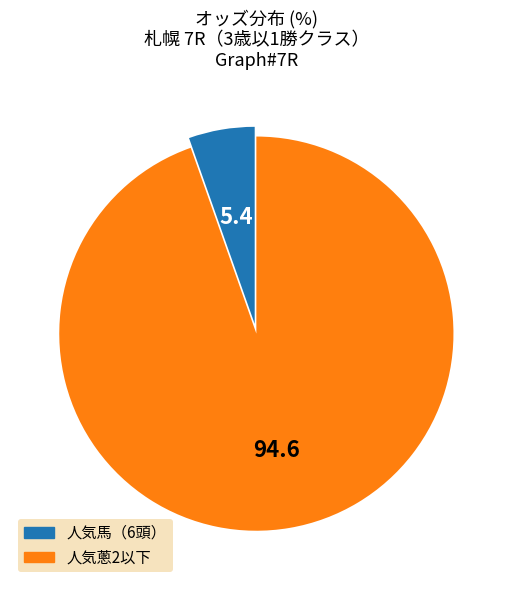

Does any single category account for the majority?

Yes